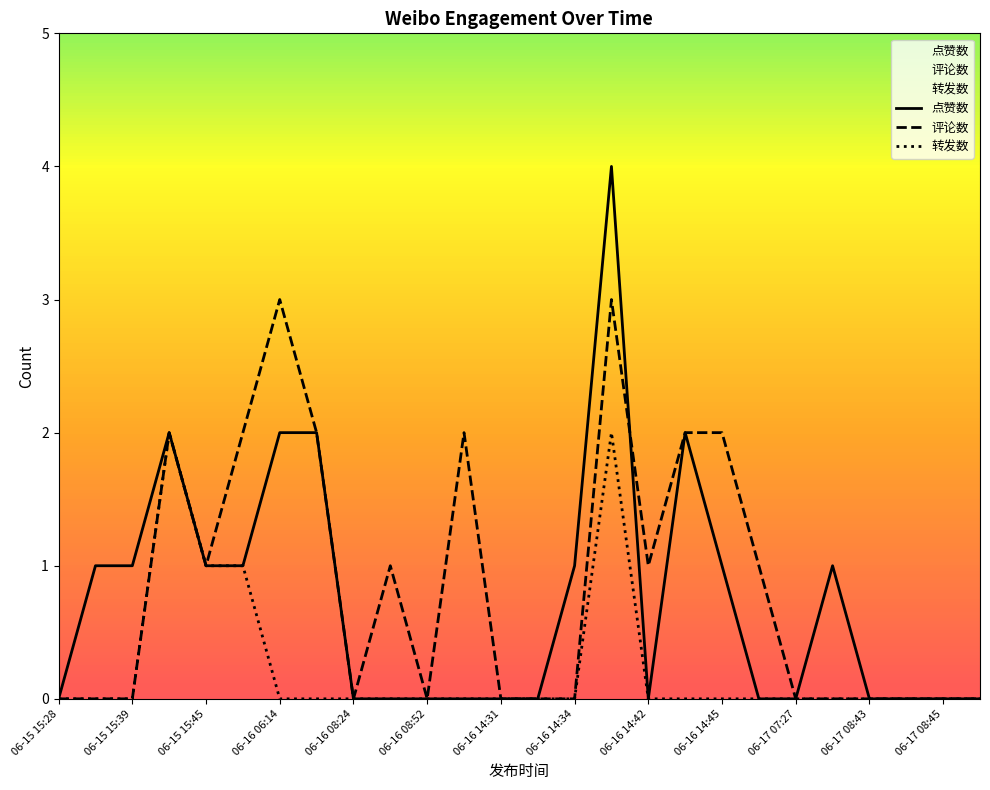

What is the difference between the maximum and minimum values in the 转发数 series?

2